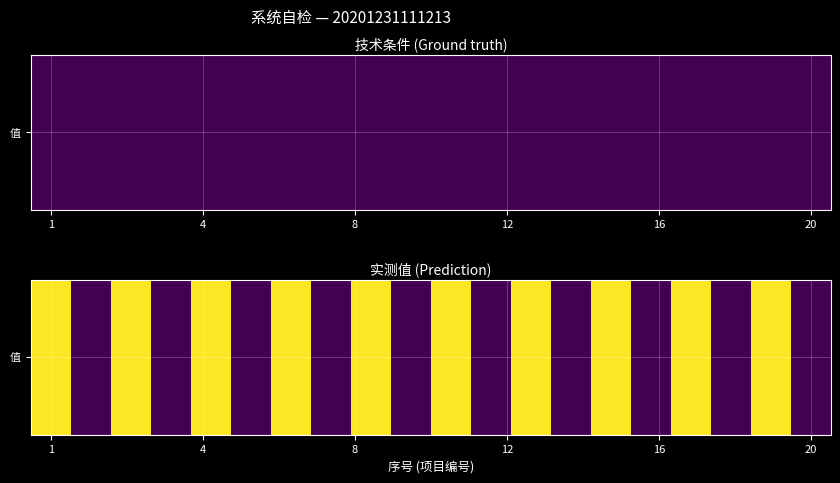

What is the difference between the second highest and second lowest values?

28.5